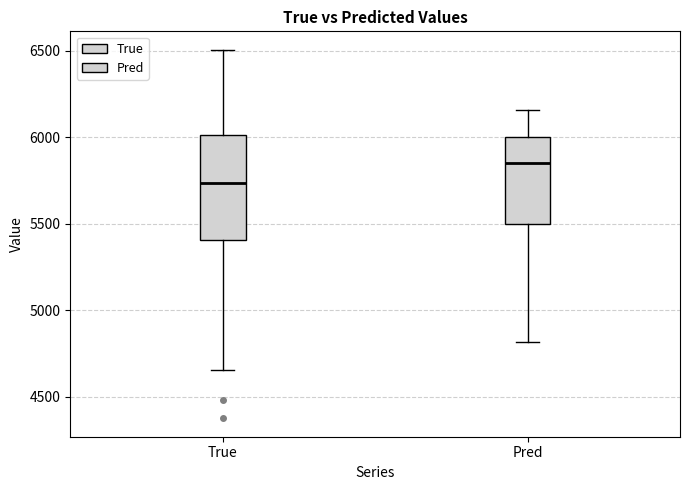

Where does the lower whisker of the box for Pred end on the y-axis? The values are not printed on the chart, so give them approximately, as read against the axis.

4800